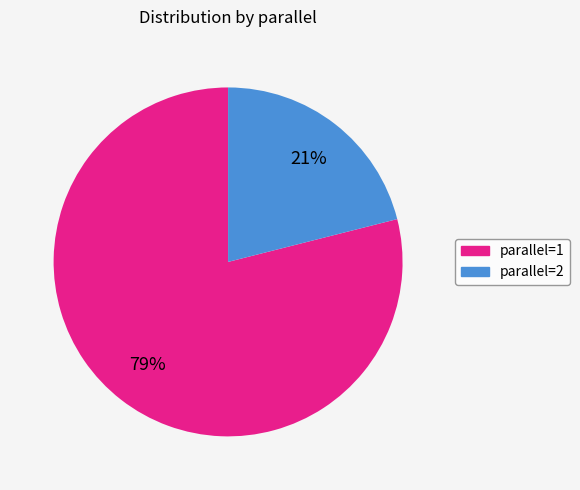

To the nearest percent, what is the average slice percentage?

50%